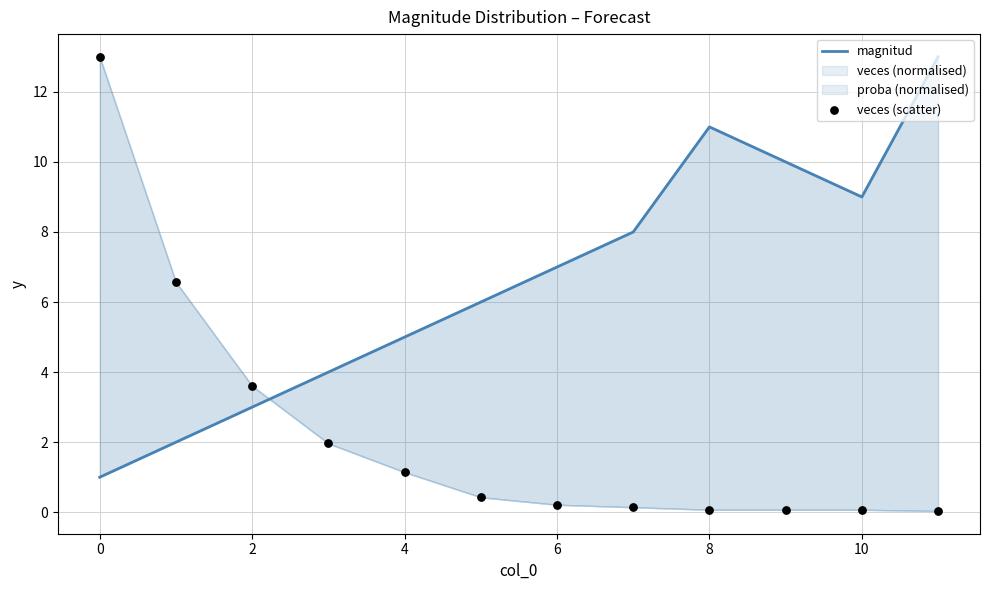

Which series has the largest Y range (max minus min)?

veces (scatter)